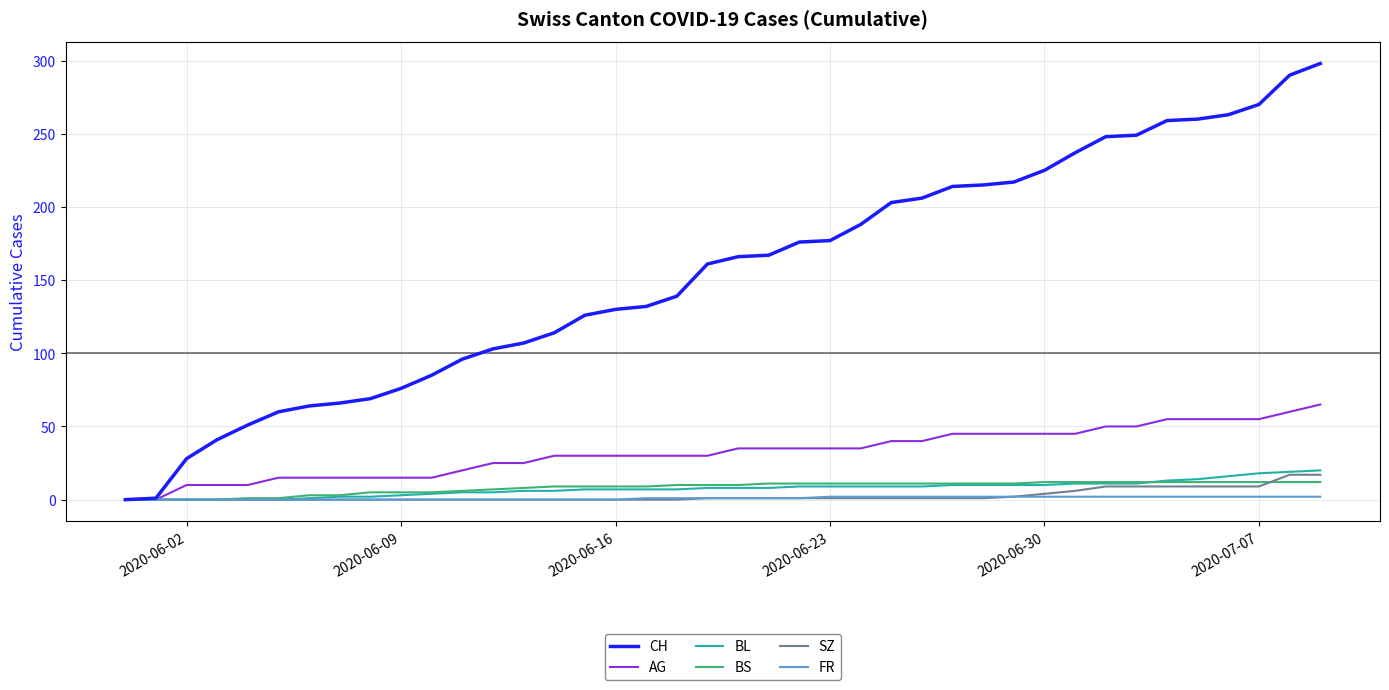

Which series has the widest spread of values?

CH